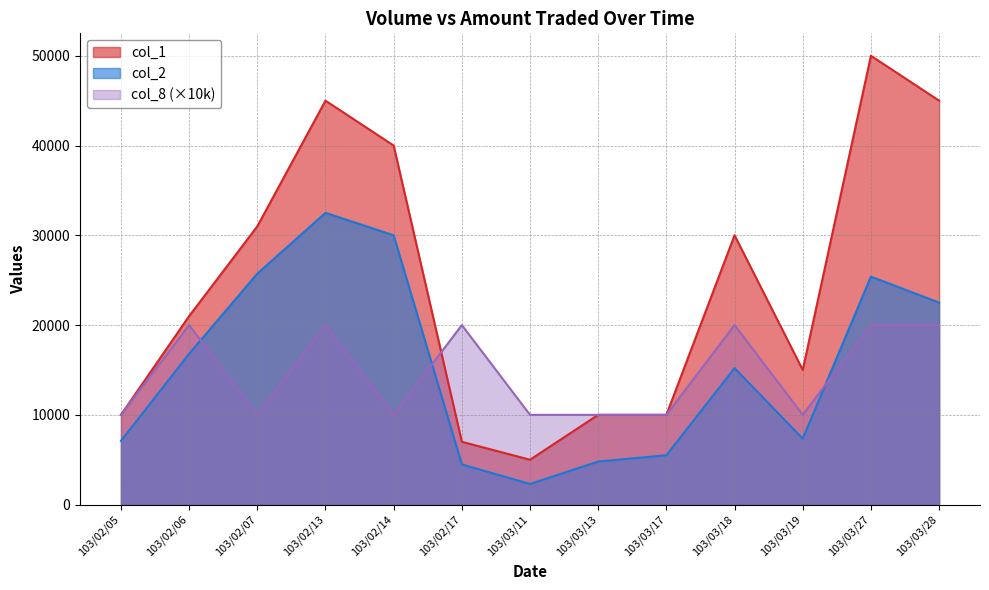

What is the sum of all col_8 values?

190000